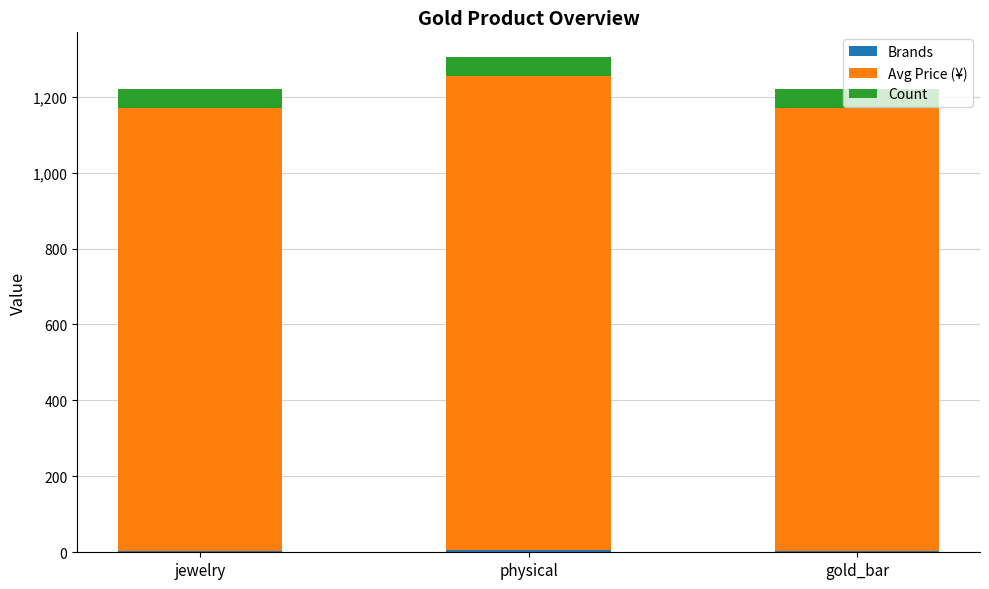

At which category is the sum across all series the highest?

physical